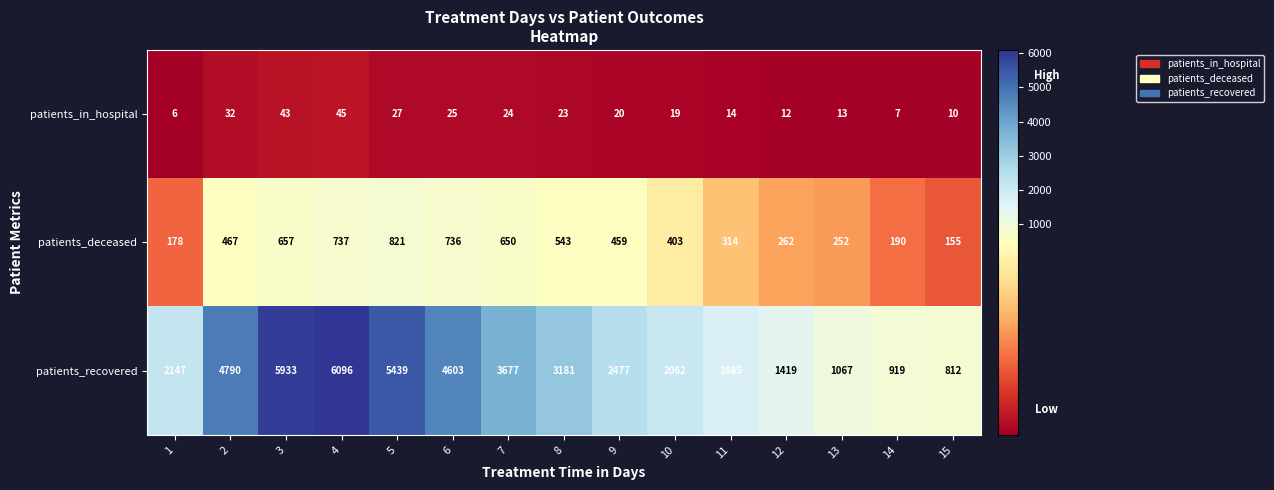

The patients_deceased series shows 269 at 1. True or false?

False